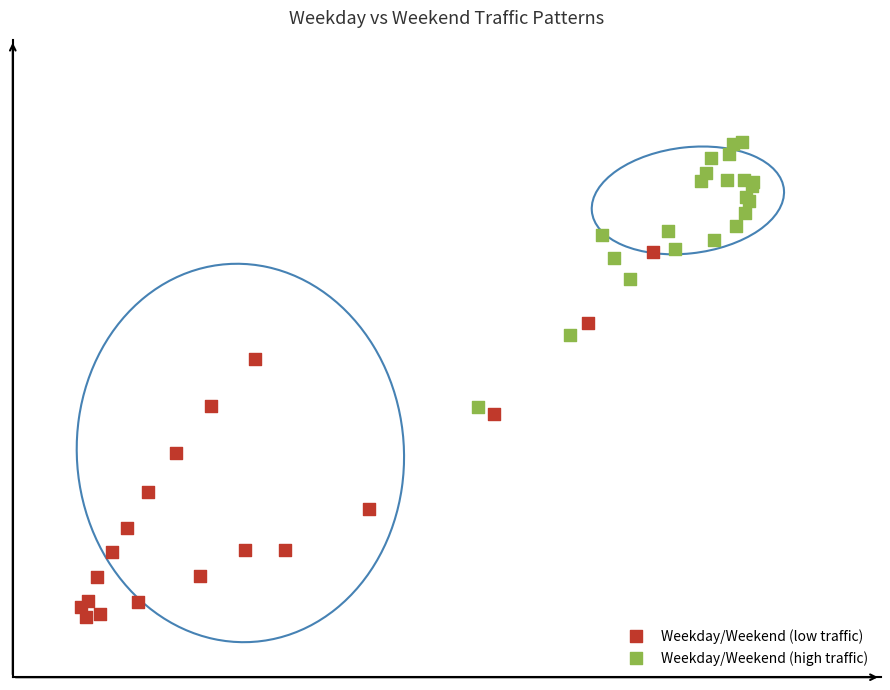

Which series reaches the minimum Y coordinate?

Weekday/Weekend (low traffic)